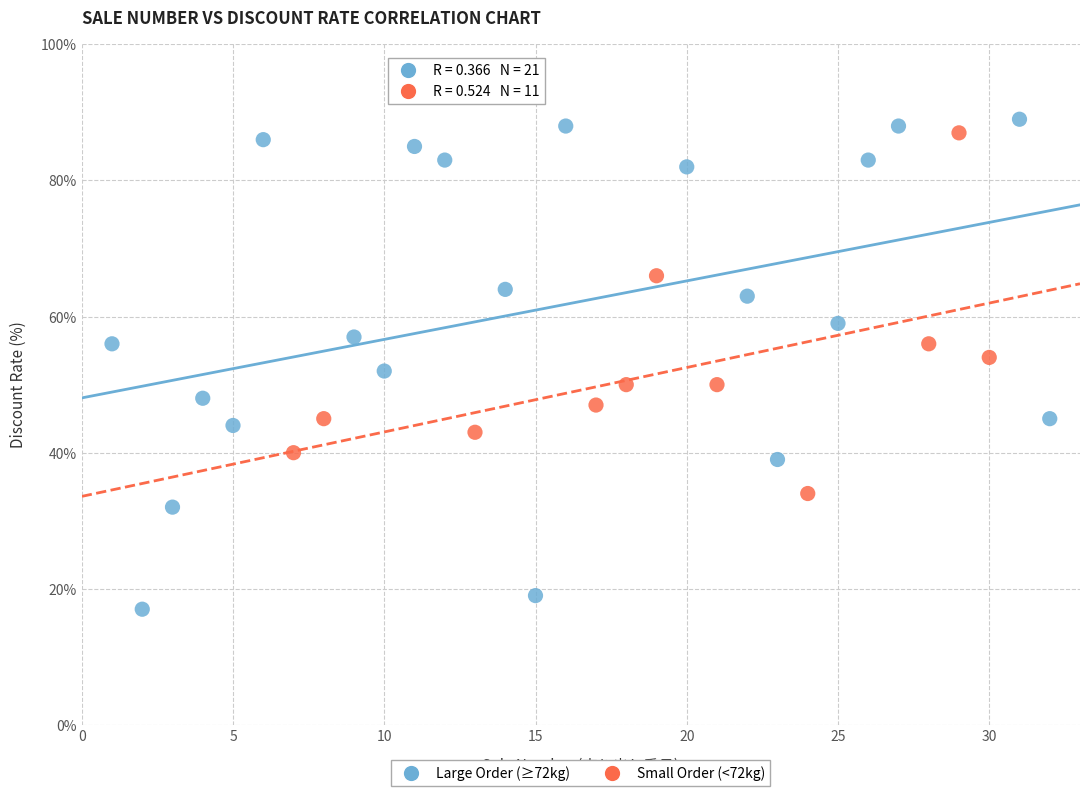

Which series reaches the minimum Y coordinate?

Large Order (≥72kg)